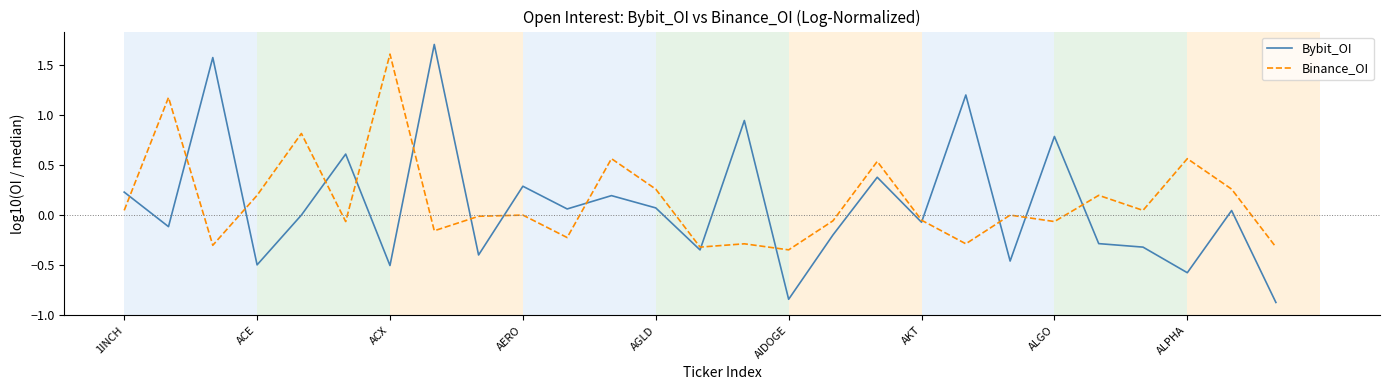

Which series ends up on top after the final intersection of Bybit_OI and Binance_OI?

Binance_OI